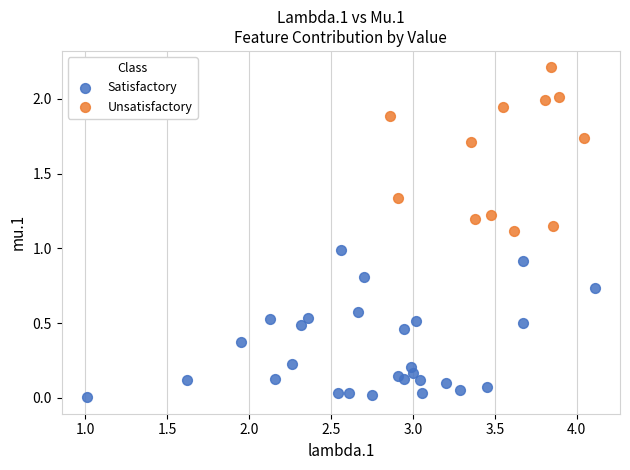

Which series contains the lowest Y value?

Satisfactory